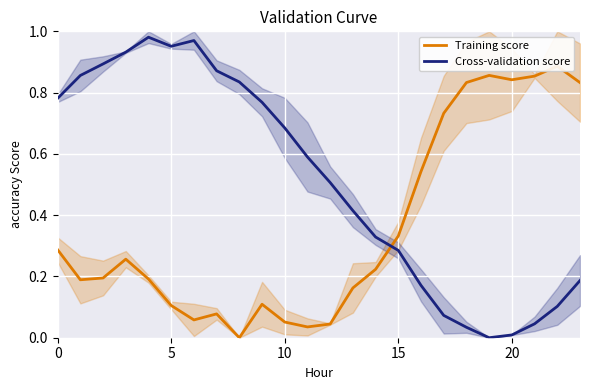

The Cross-validation score series shows 1.7 at 6. True or false?

False